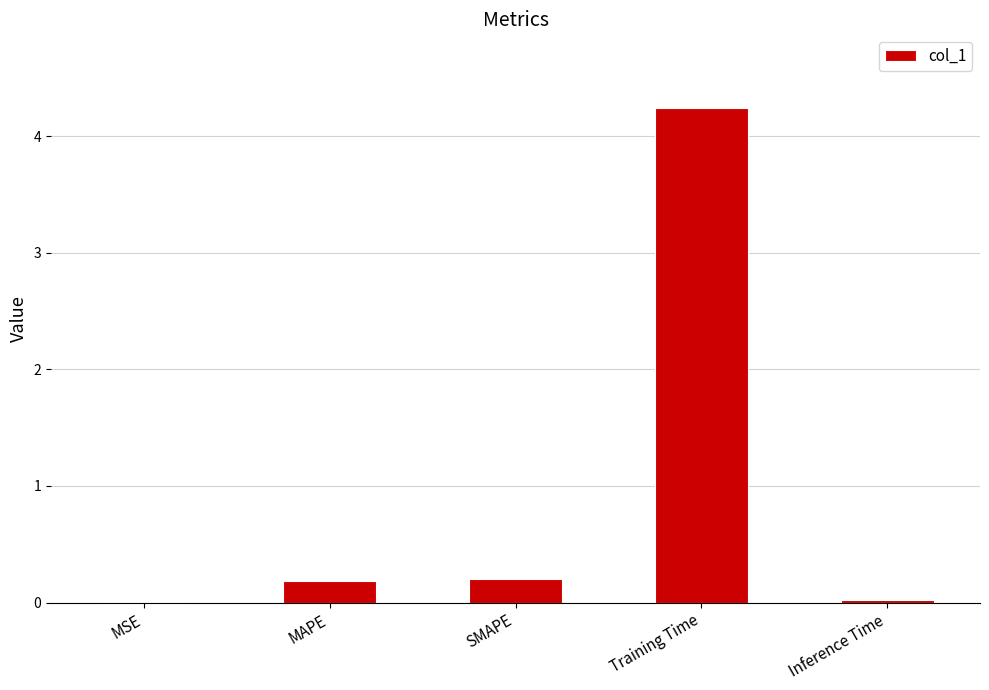

Which label corresponds to the largest value in the chart?

Training Time